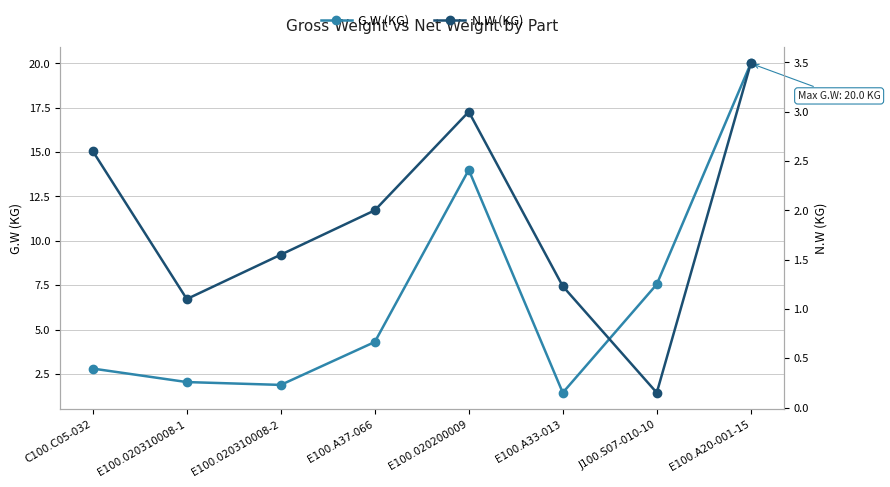

What is the label of the 3rd point from the right?

E100.A33-013